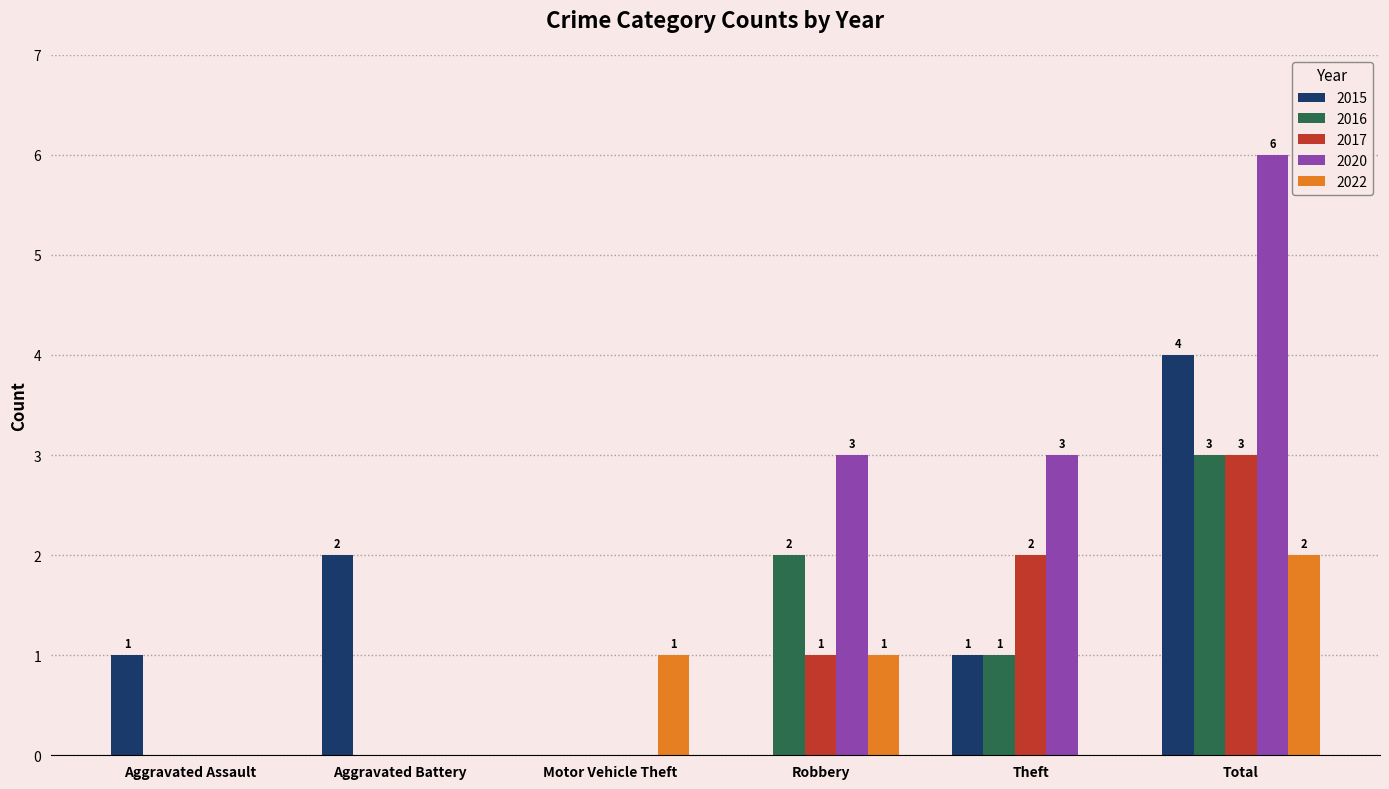

What is the sum of all 2015 values?

8